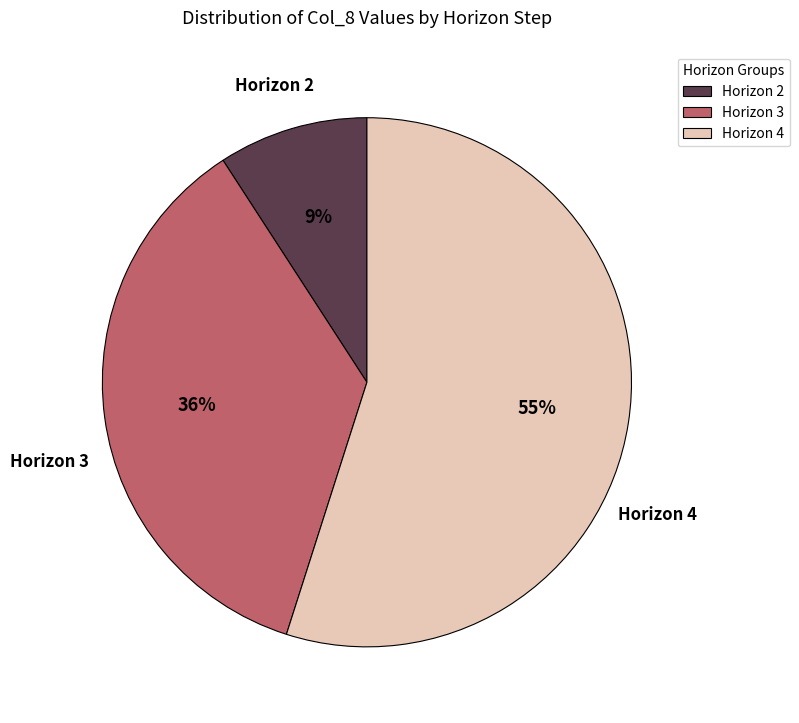

What is the smallest slice in the pie chart?

Horizon 2